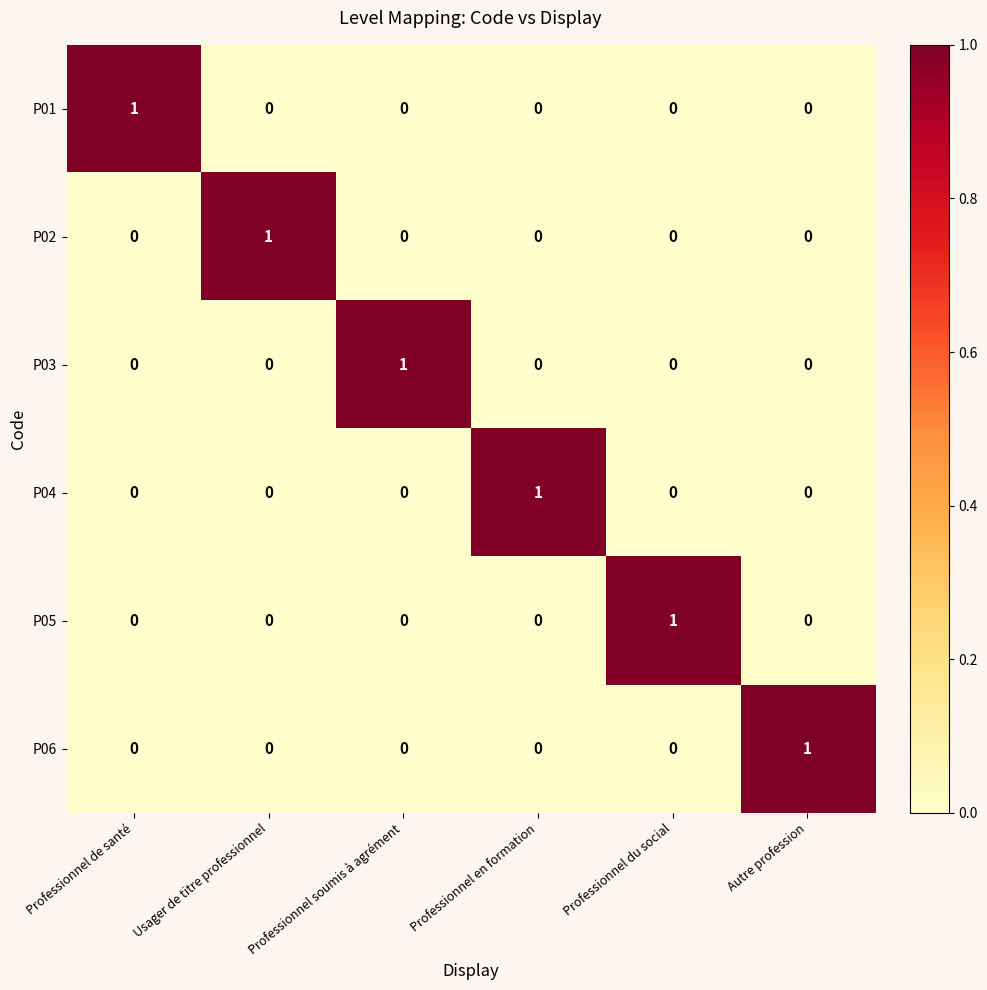

How many P01 values are between 0 and 1?

6